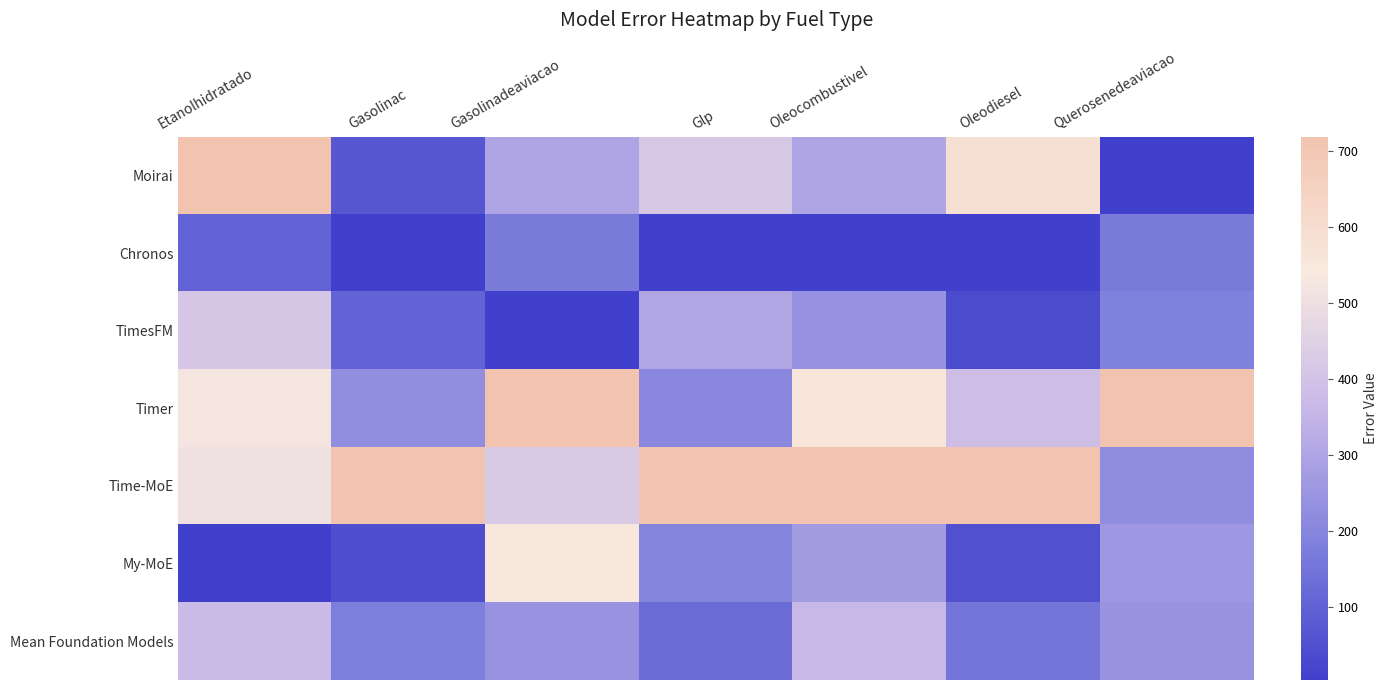

Count the number of data series in this chart.

7